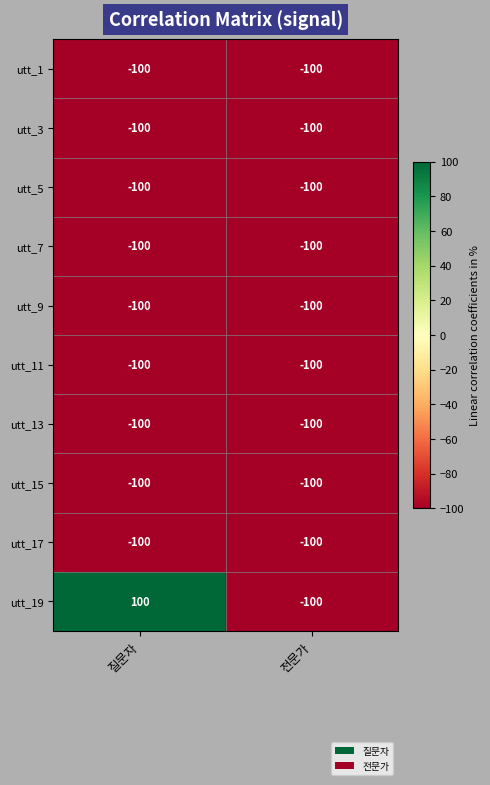

What is the sum of the utt_9 values at 질문자 and 전문가?

-200